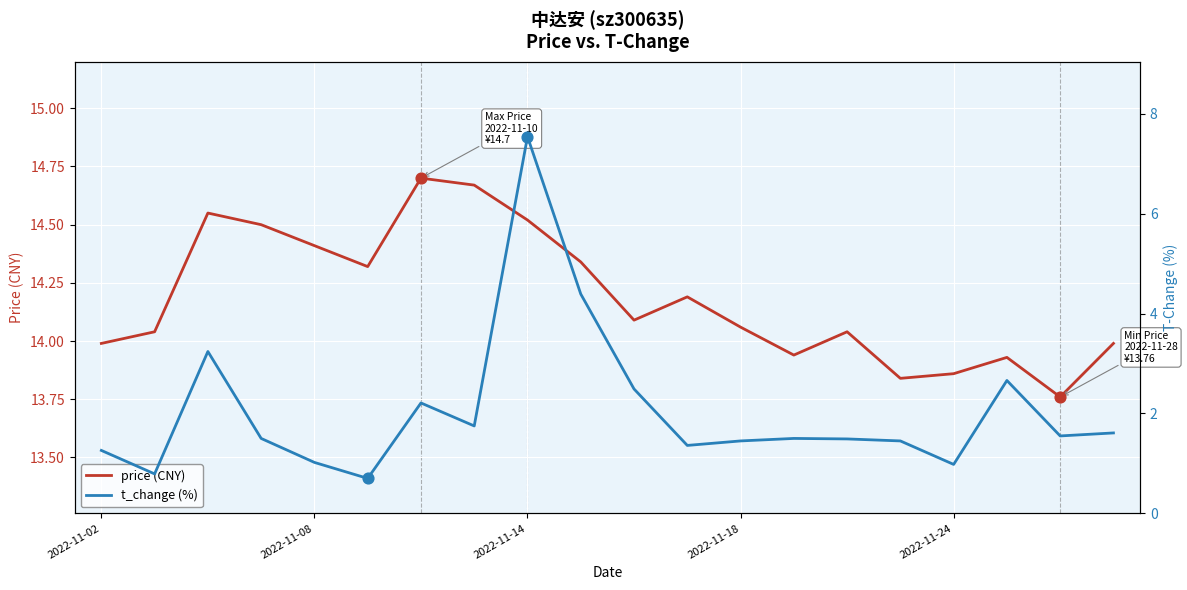

At which category is the sum across all series the highest?

2022-11-14